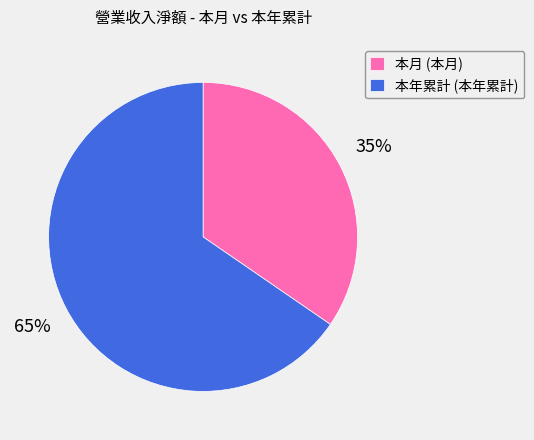

What percentage is the 本月 slice, to the nearest percent?

35%